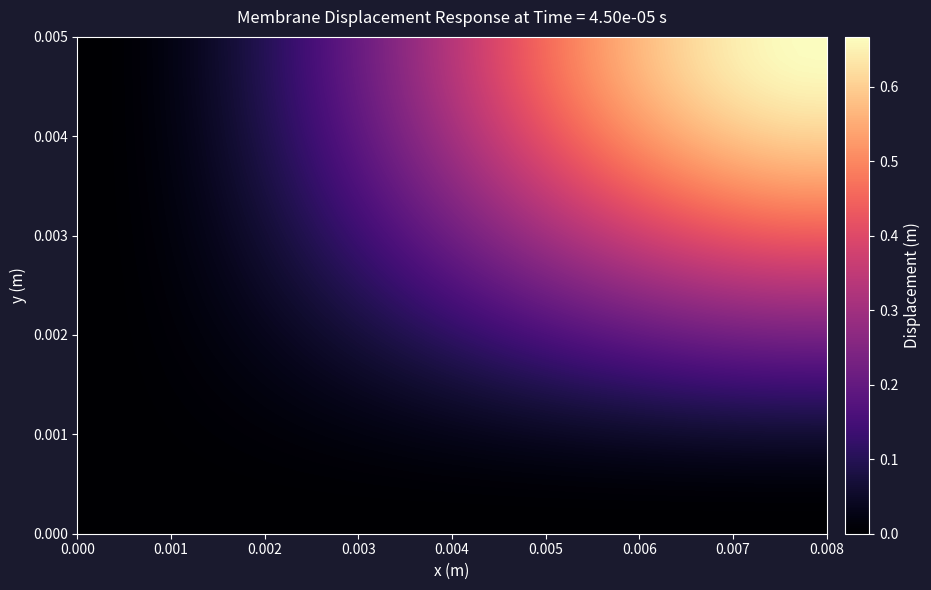

How many distinct data groups are displayed?

40